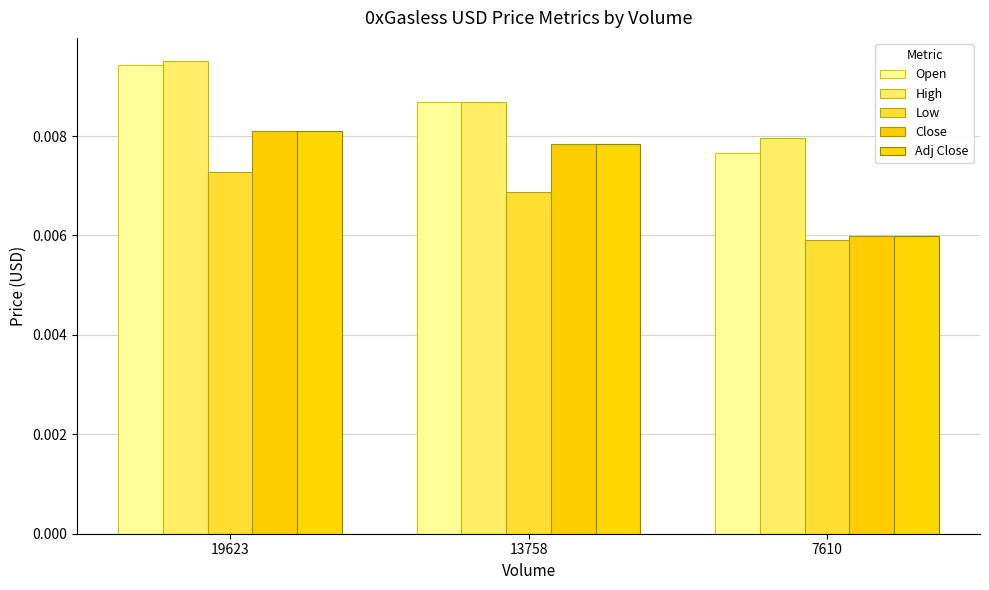

Is the value of Adj Close at 19623 greater than the value of Low at 13758?

Yes